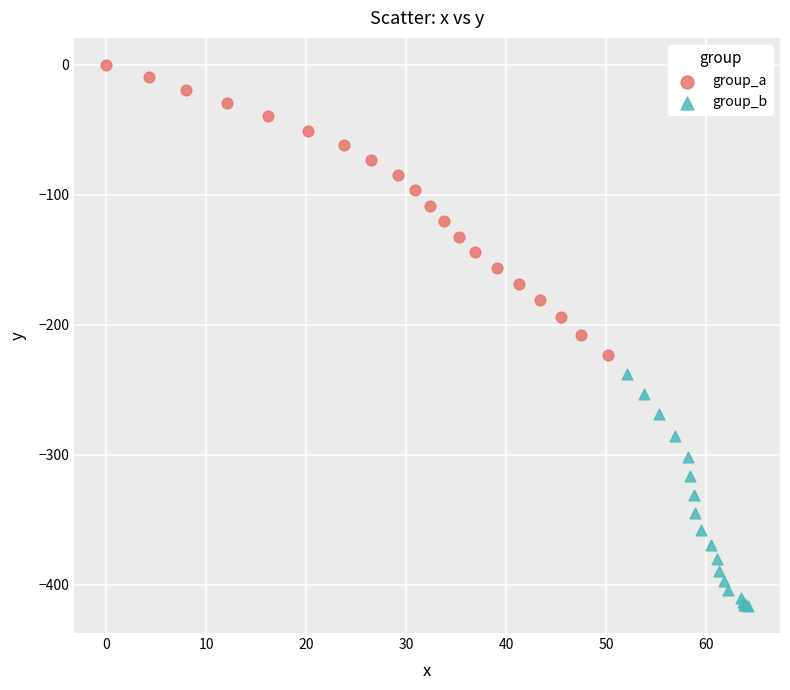

Which series reaches the maximum Y coordinate?

group_a